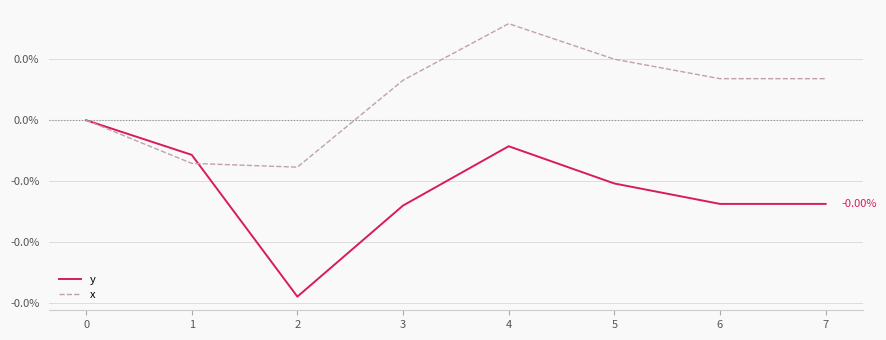

True or false: x and y cross at least once.

True